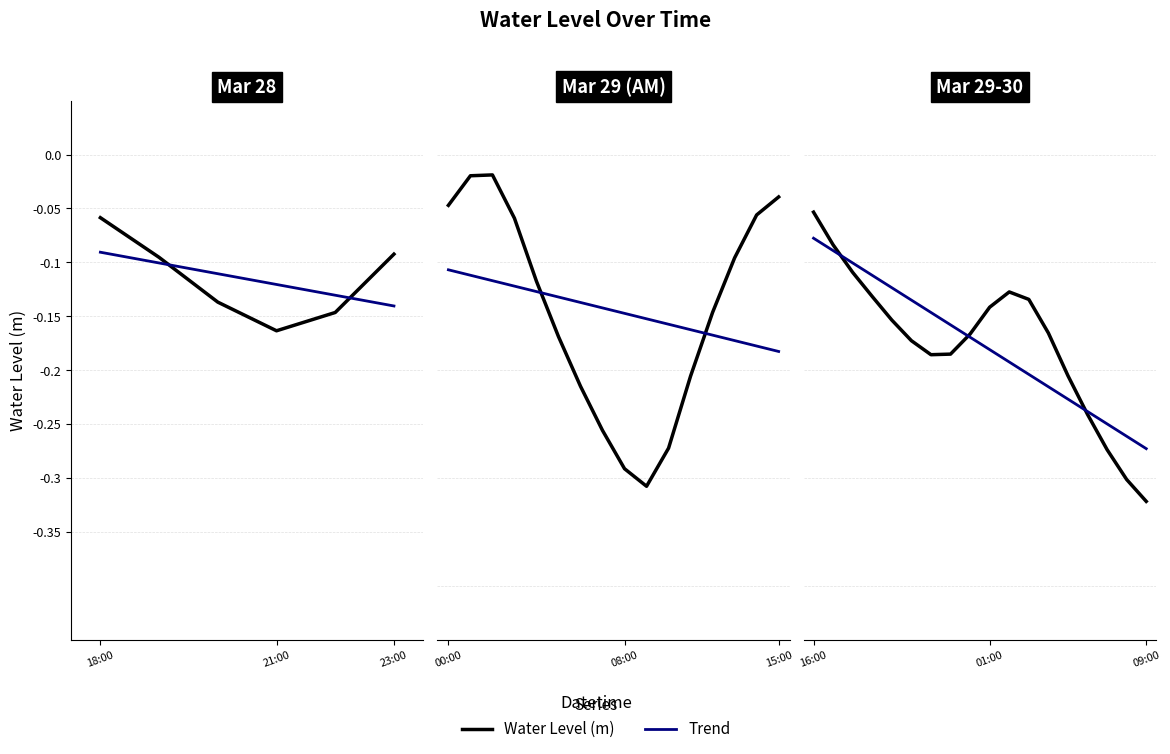

Rank the series by their average value, from highest to lowest.

Trend, Water Level (m)